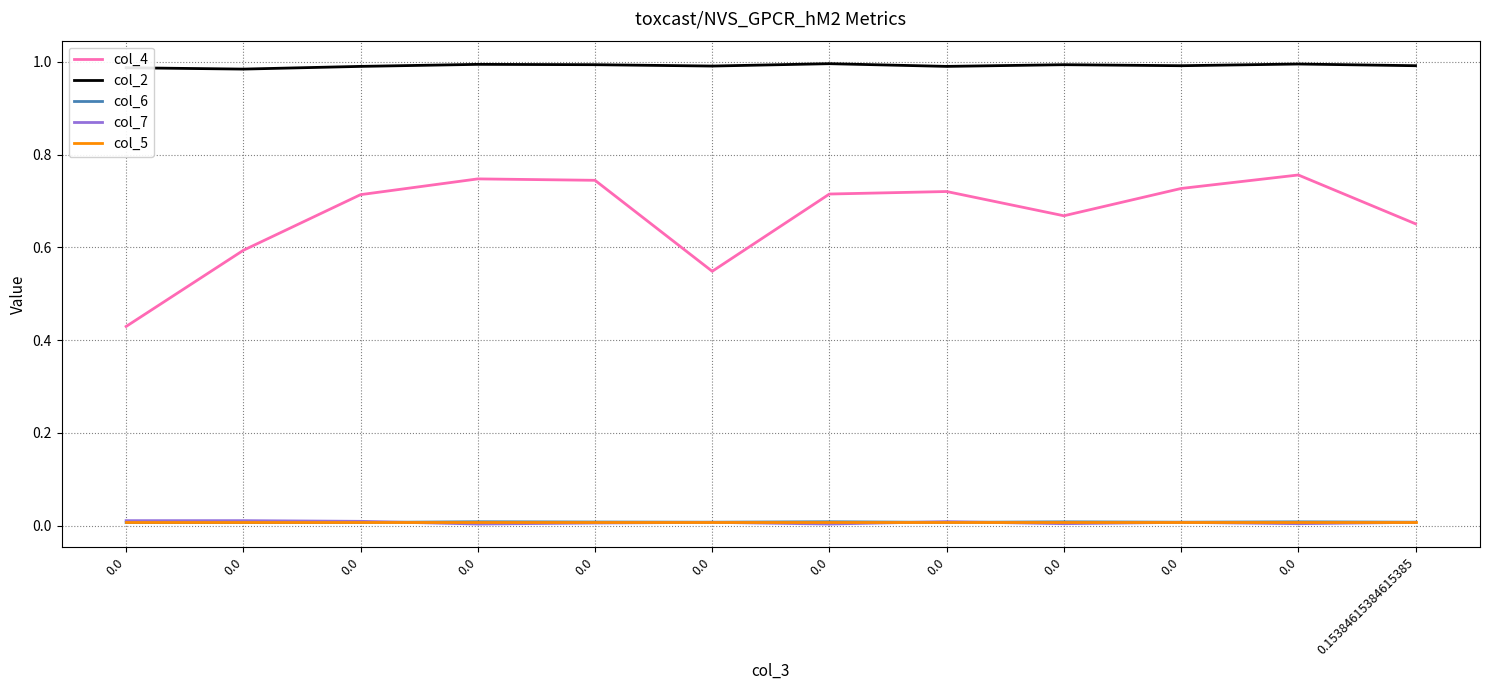

Is this an area chart (filled region under the line)?

No